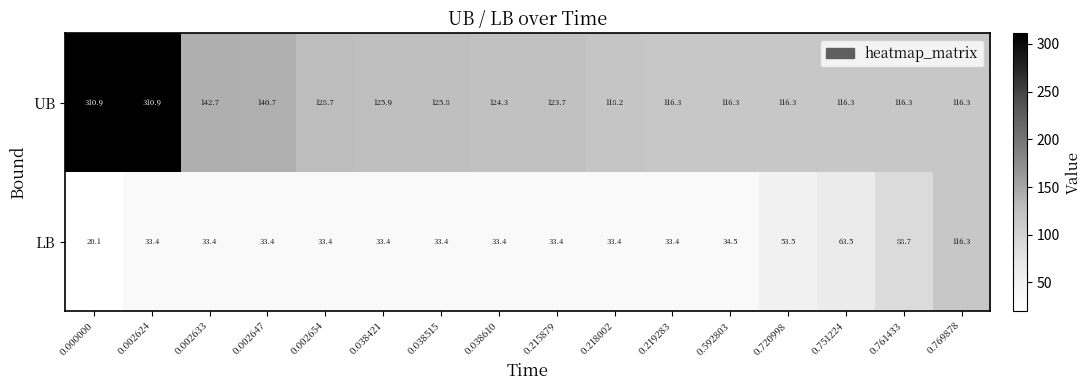

Which series has the largest total across all categories?

UB